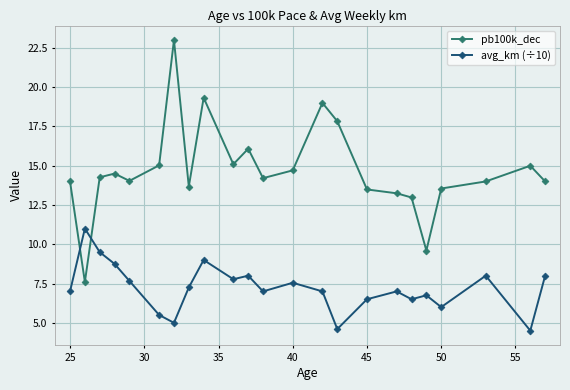

What is the smallest value displayed?

4.5